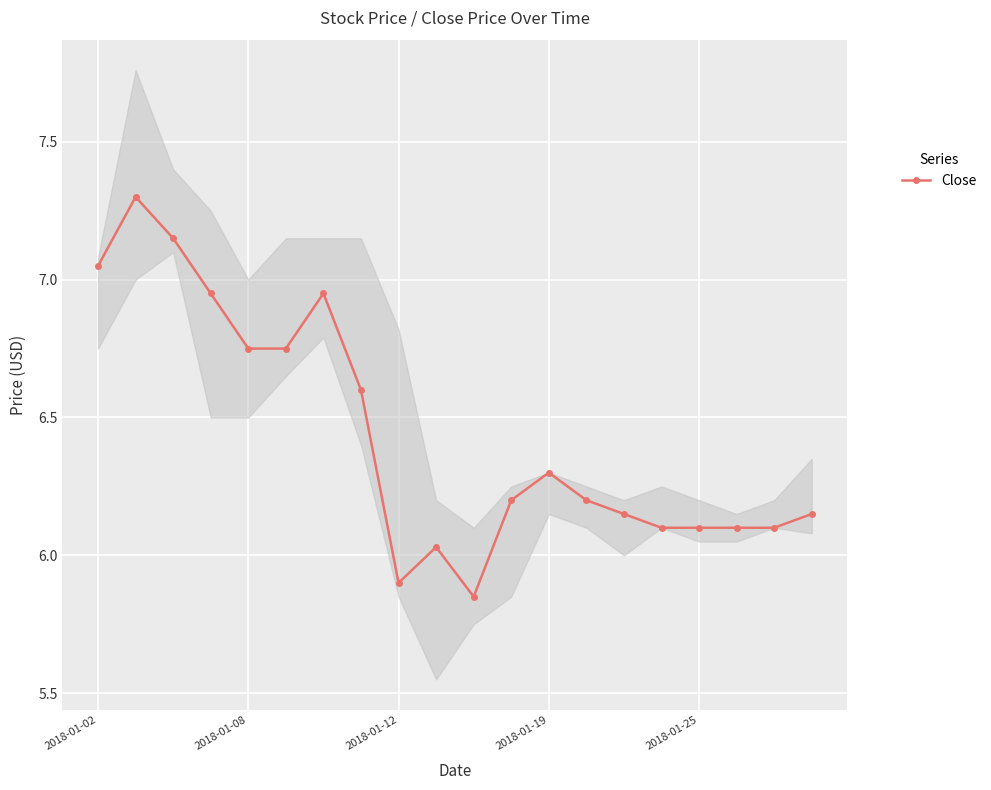

At which label does the data first exceed 6?

2018-01-02